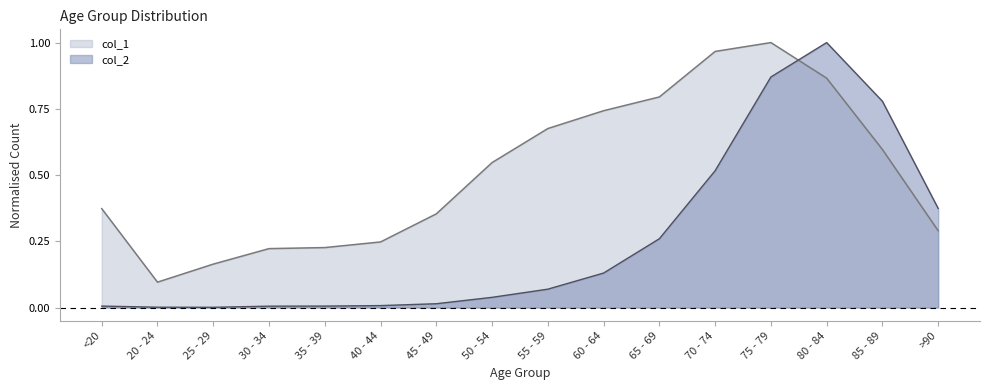

Reading left to right, what are all the values shown in this chart?

col_1: <20=0.4	20 - 24=0.1	25 - 29=0.2	30 - 34=0.2	35 - 39=0.2	40 - 44=0.2	45 - 49=0.4	50 - 54=0.5	55 - 59=0.7	60 - 64=0.7	65 - 69=0.8	70 - 74=1.0	75 - 79=1.0	80 - 84=0.9	85 - 89=0.6	>90=0.3
col_2: <20=0.0	20 - 24=0.0	25 - 29=0.0	30 - 34=0.0	35 - 39=0.0	40 - 44=0.0	45 - 49=0.0	50 - 54=0.0	55 - 59=0.1	60 - 64=0.1	65 - 69=0.3	70 - 74=0.5	75 - 79=0.9	80 - 84=1.0	85 - 89=0.8	>90=0.4